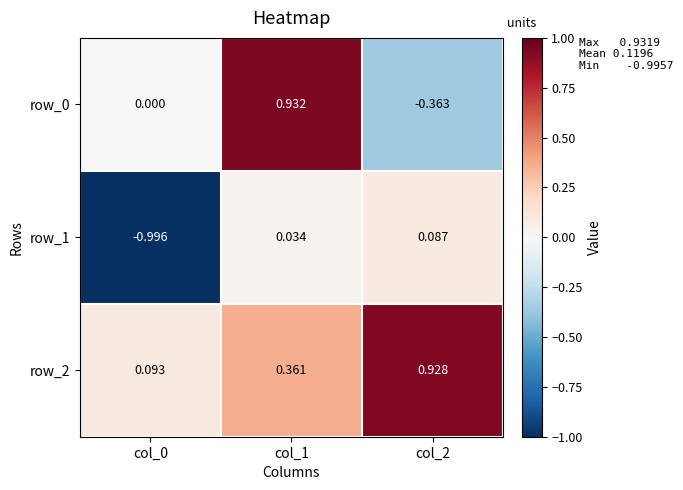

What is the spread (max minus min) of values at col_2?

1.3